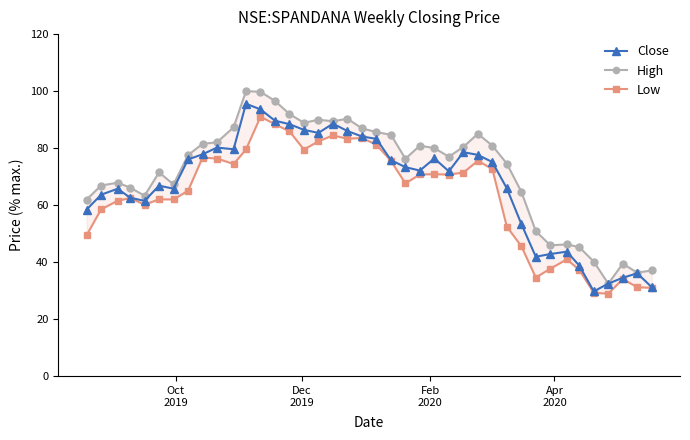

What is the minimum value shown in the chart?

29.0